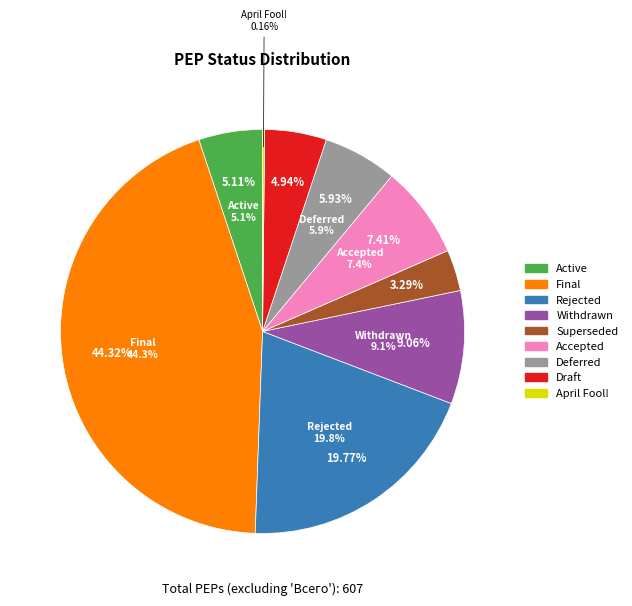

To the nearest percent, what portion does Superseded represent?

3%